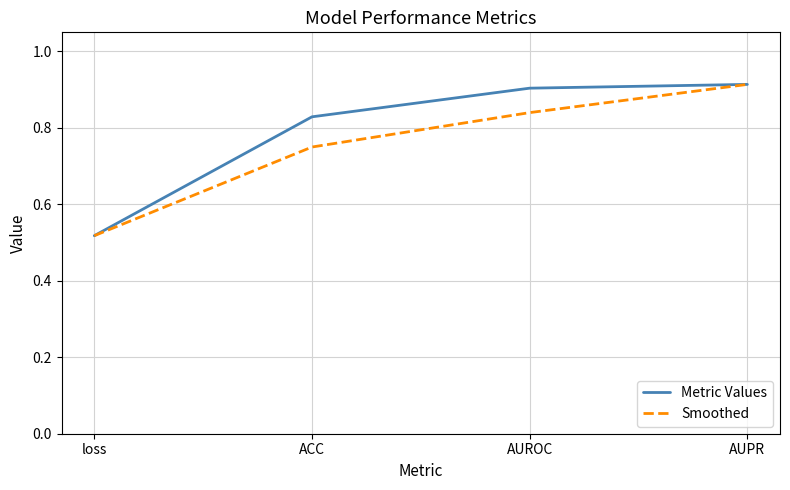

What position from the right is AUPR?

1